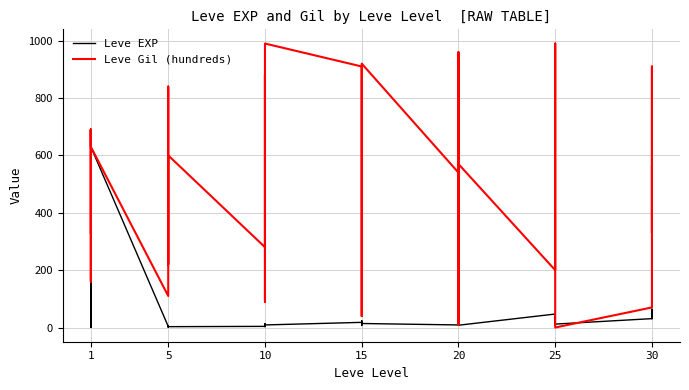

Does the chart display data point markers on the line(s)?

No